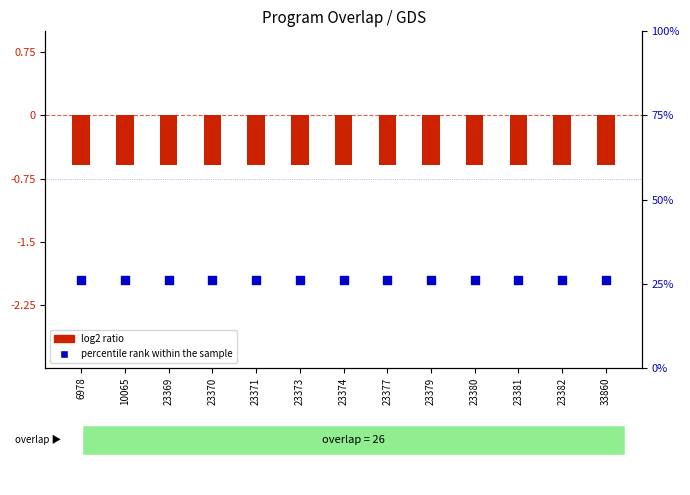

Is the value of percentile rank within the sample at 23382 greater than the value of log2 ratio at 23370?

Yes